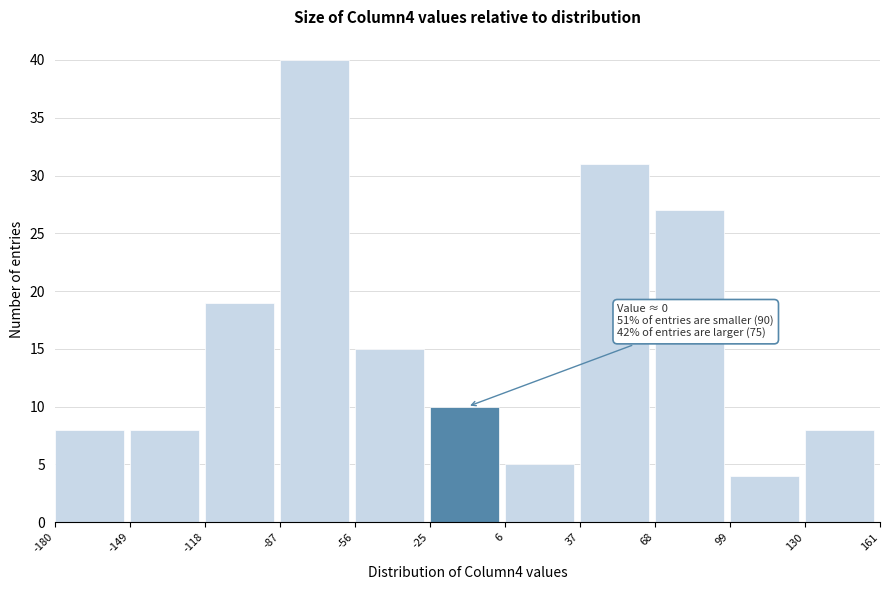

Over which range of the x-axis is the bar tallest?

-87 to -56